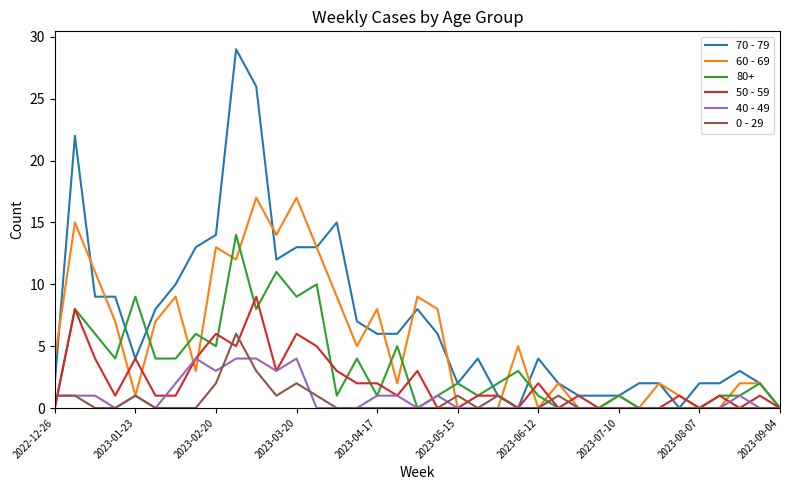

Which series has the largest range (max minus min)?

70 - 79